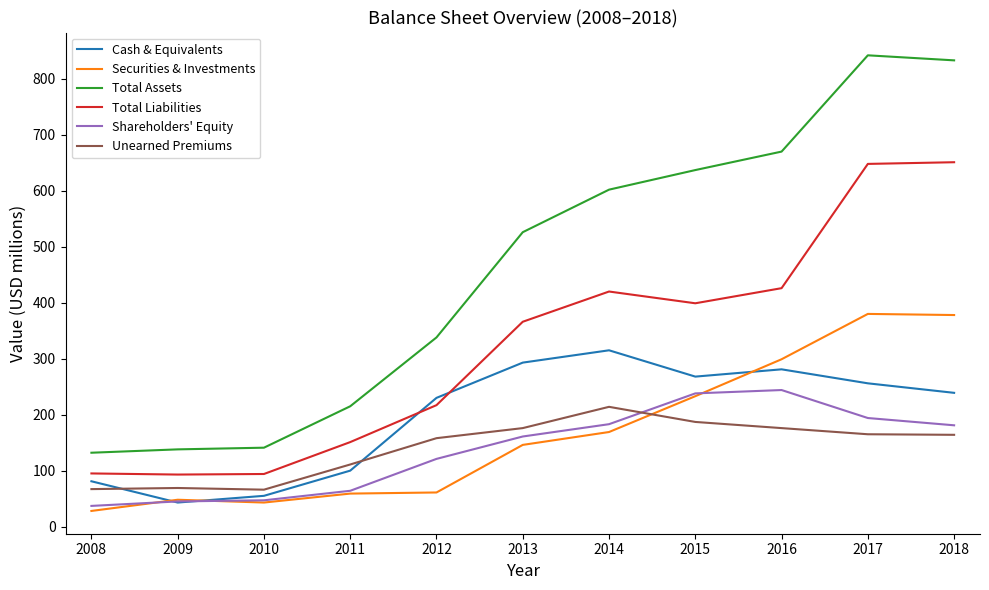

What is the average value of the Shareholders' Equity series?

138